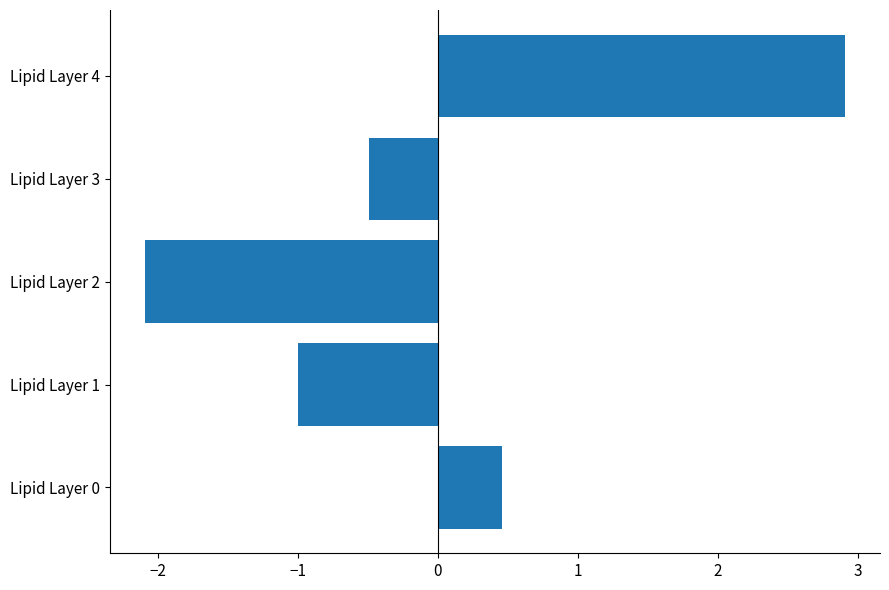

What is the change in value from Lipid Layer 0 to Lipid Layer 2?

-2.6